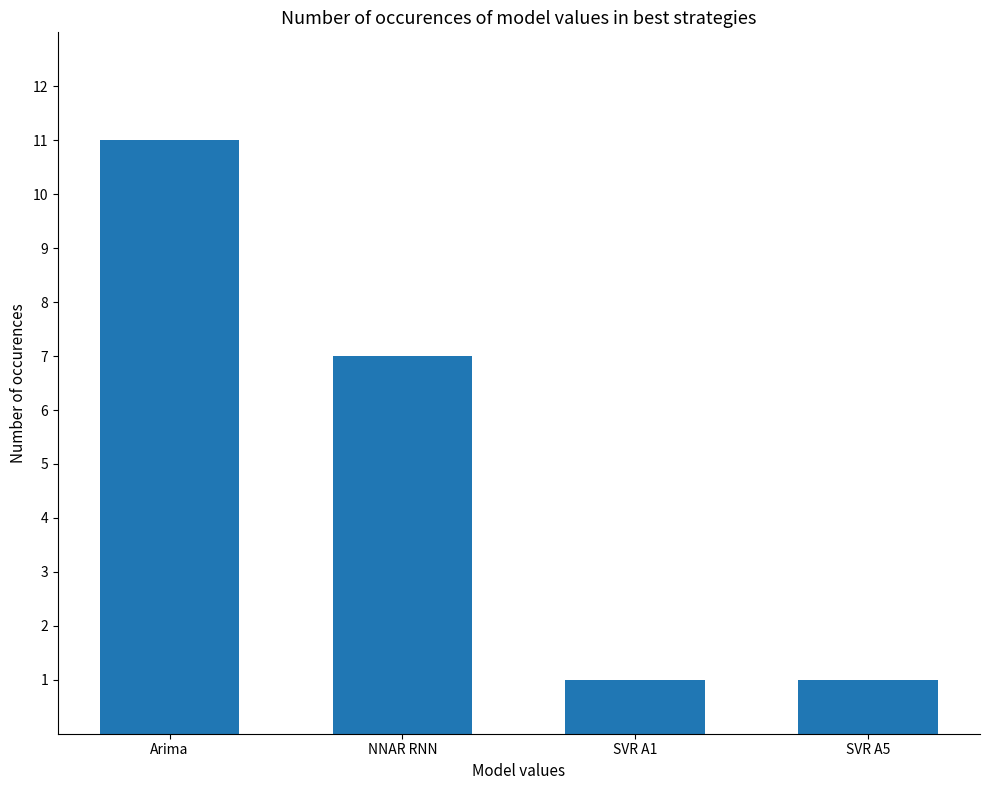

Count the number of categories in the chart.

4